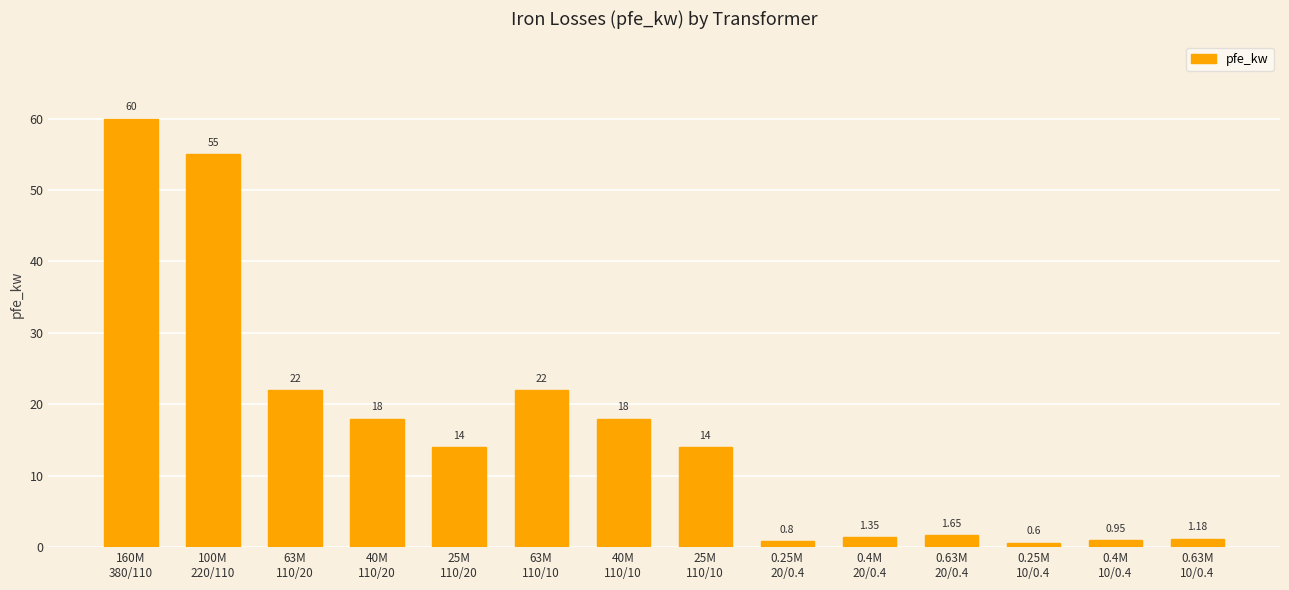

The value at 40M
110/10 is 29.4. True or false?

False